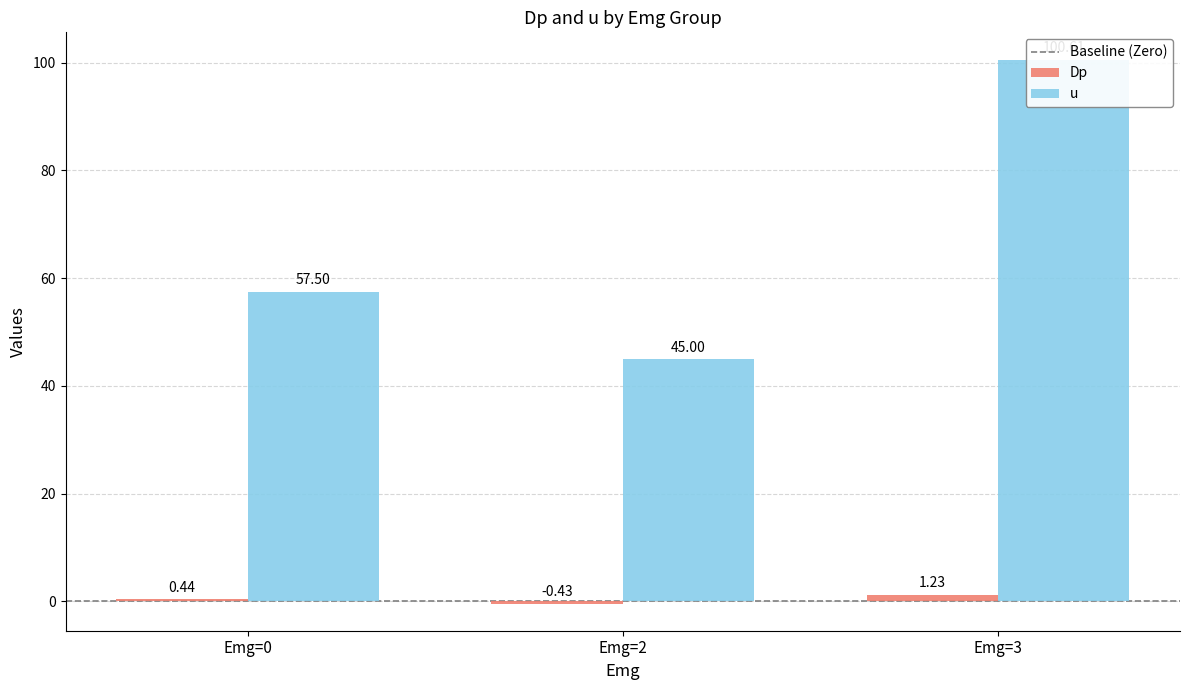

What is the spread (max minus min) of values at 3?

99.4